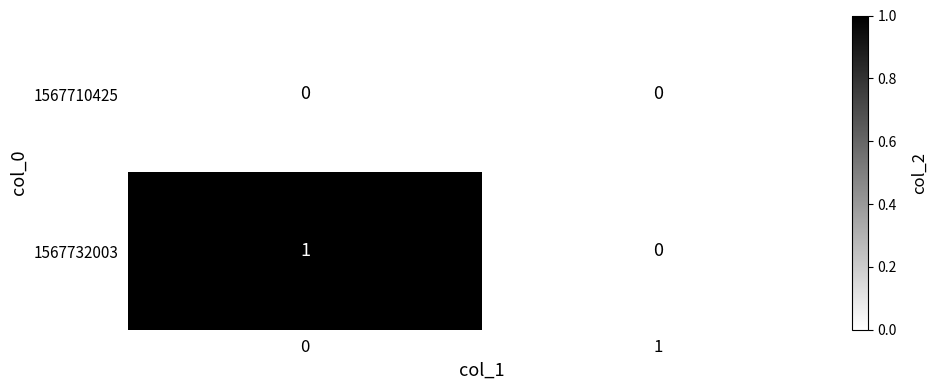

Rank the categories by 1567732003 value from lowest to highest.

1, 0